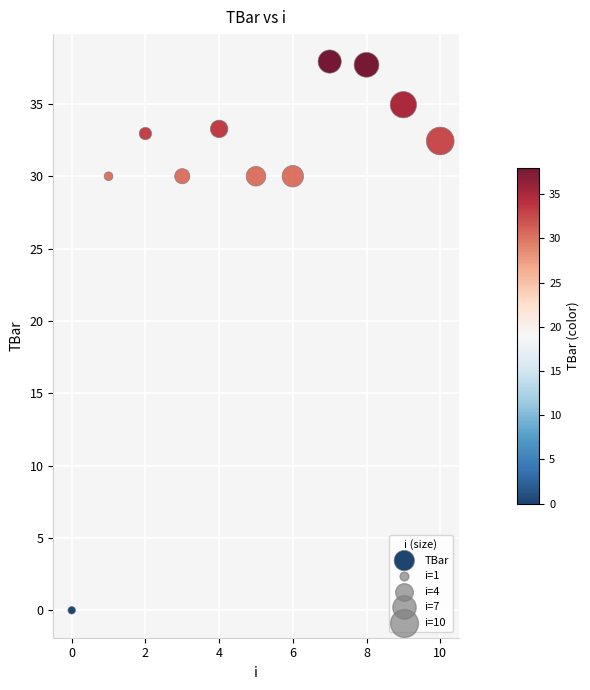

What is the average Y value?

29.9